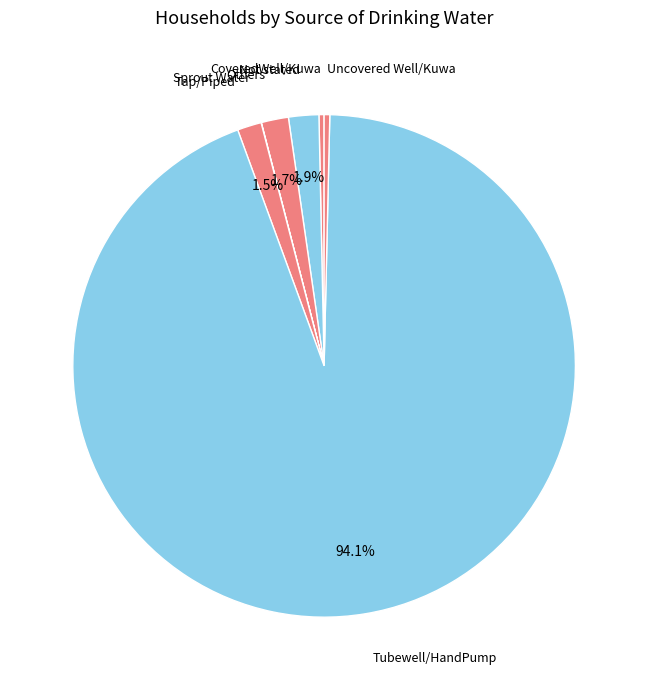

Which slice represents more than half of the pie?

Tubewell/HandPump